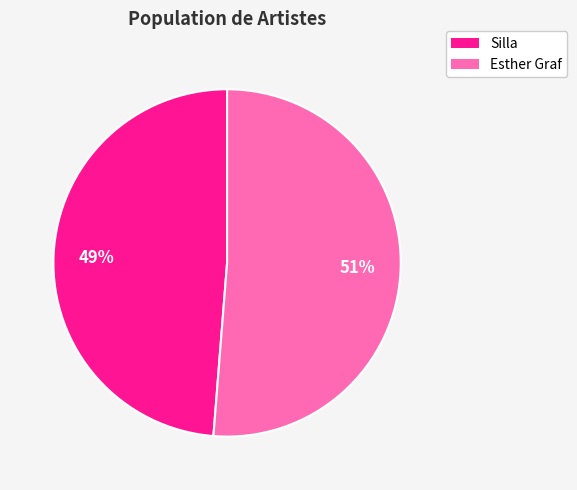

What percentage is the Silla slice, to the nearest percent?

49%